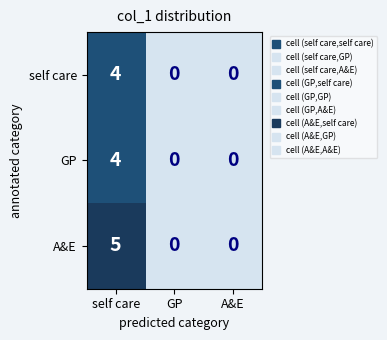

Which series has the largest total across all categories?

A&E